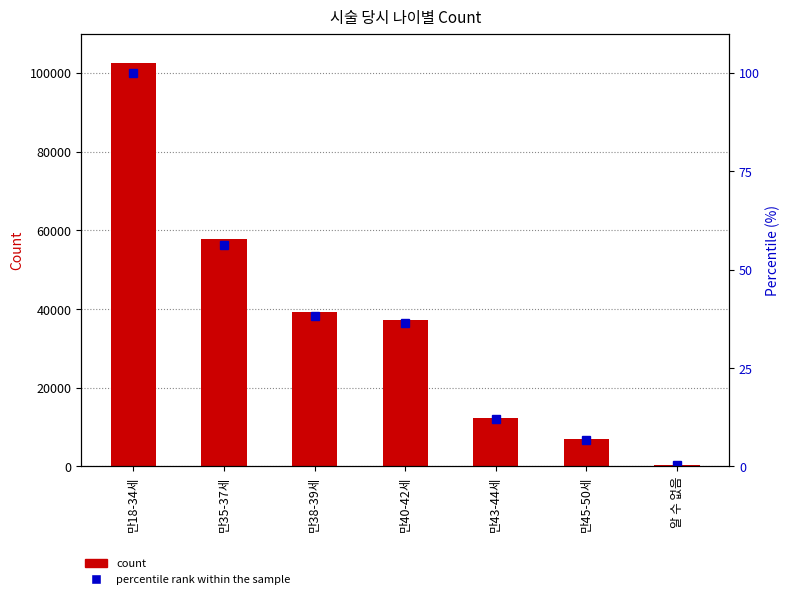

How many groups of bars are there?

7